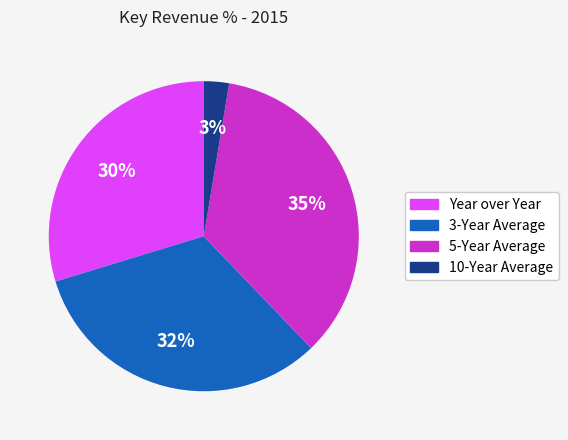

Count the number of slices in the pie.

4